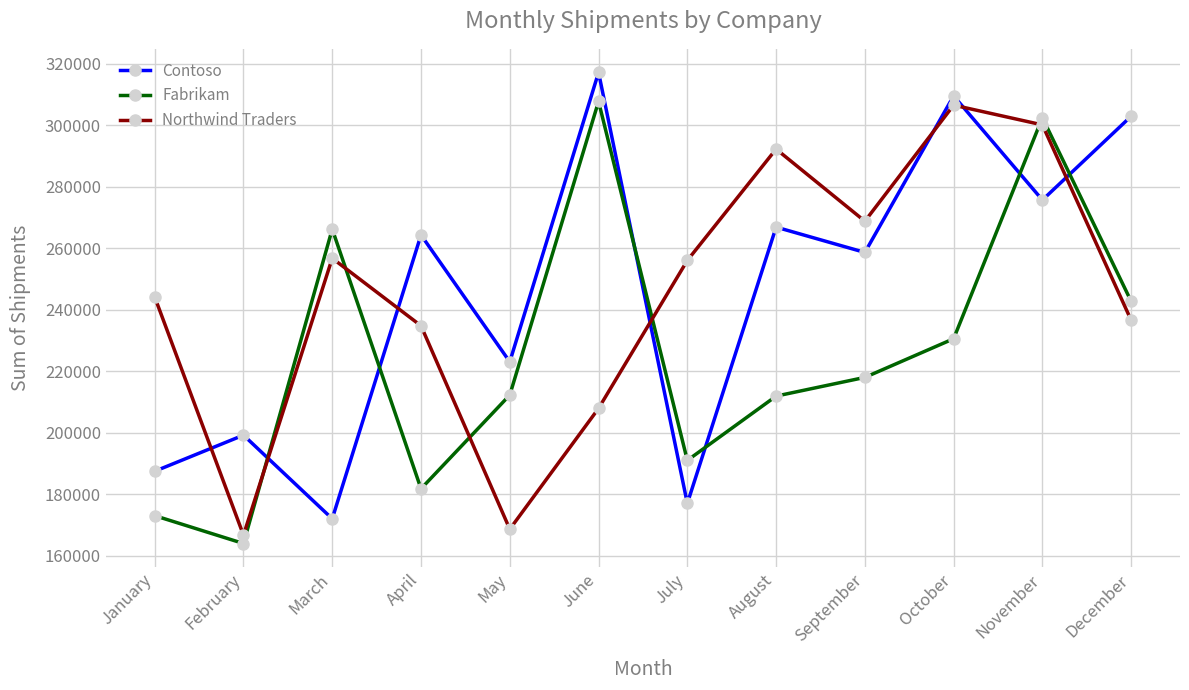

At January, list the series in order from smallest to largest.

Fabrikam, Contoso, Northwind Traders